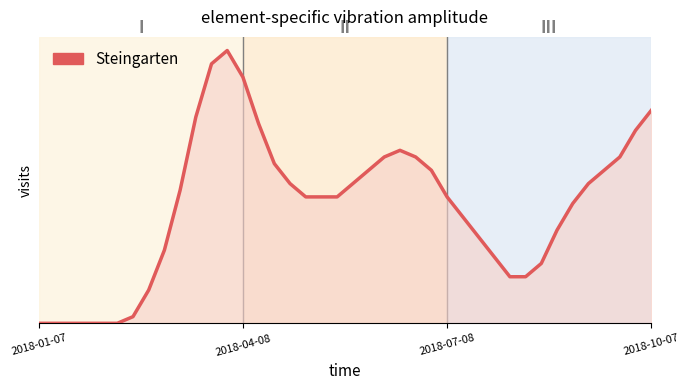

True or false: the data has more than 0 interior local peaks.

True